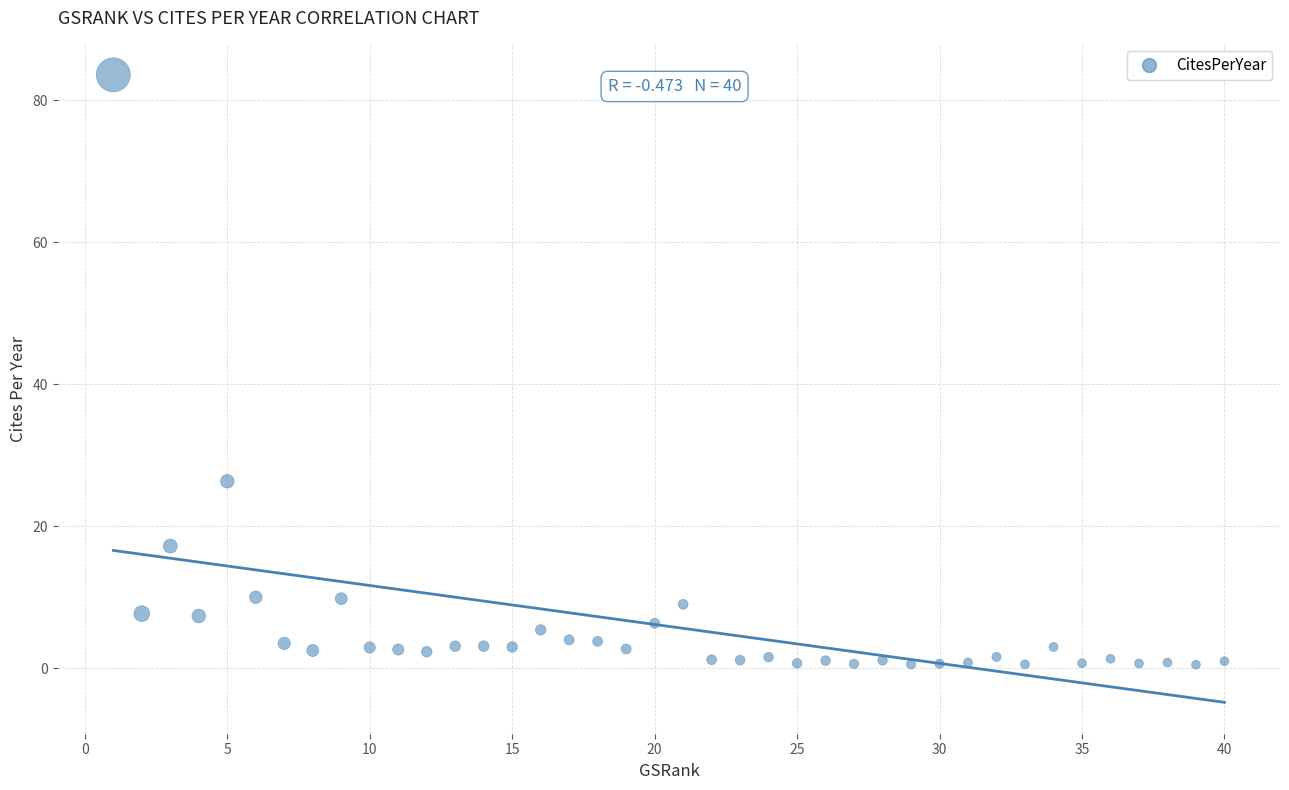

What Y value in the scatter plot is closest to 42?

26.3